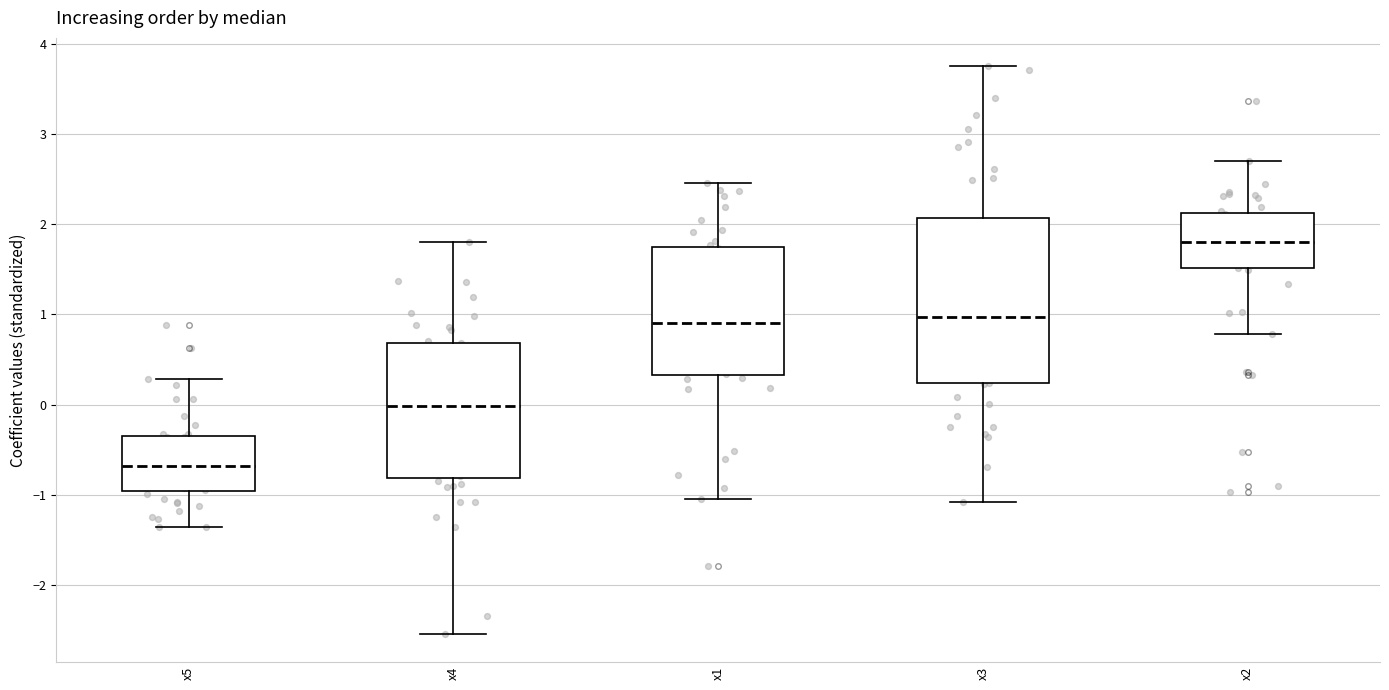

Reading left to right, transcribe this box plot: for each box, give where its median line is, the range the box spans, and where its two whiskers end, as read against the y-axis. The values are not printed on the chart, so give them approximately, as read against the axis.

x5: median -0.7, box -1.0 to -0.3, whiskers -1.4 to 0.3
x4: median 0.0, box -0.8 to 0.7, whiskers -2.5 to 1.8
x1: median 0.9, box 0.3 to 1.7, whiskers -1.1 to 2.5
x3: median 1.0, box 0.2 to 2.1, whiskers -1.1 to 3.8
x2: median 1.8, box 1.5 to 2.1, whiskers 0.8 to 2.7